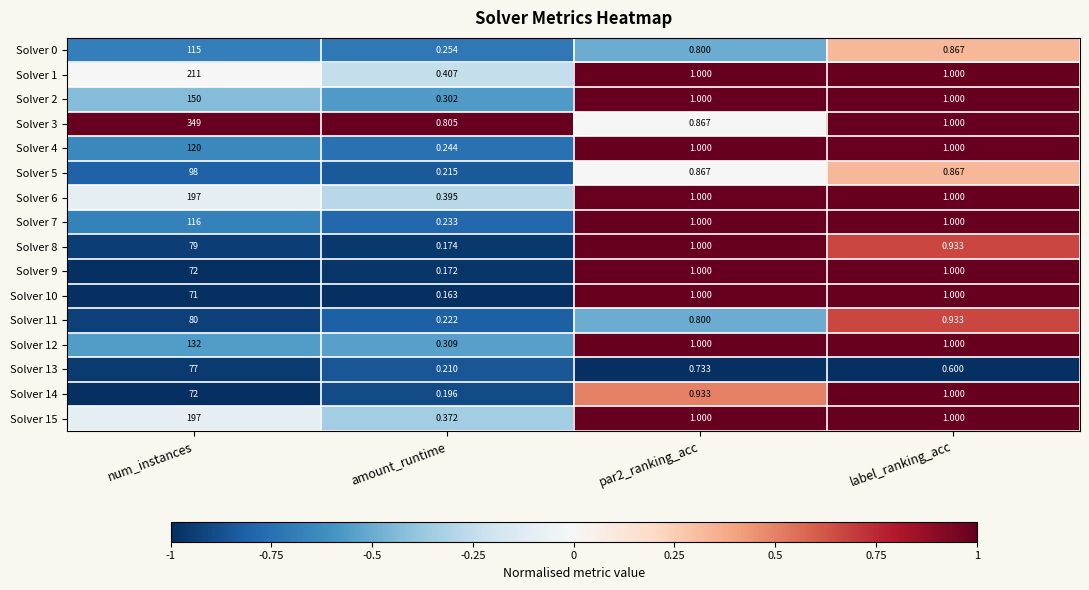

At which category does the chart reach its minimum across all series?

amount_runtime